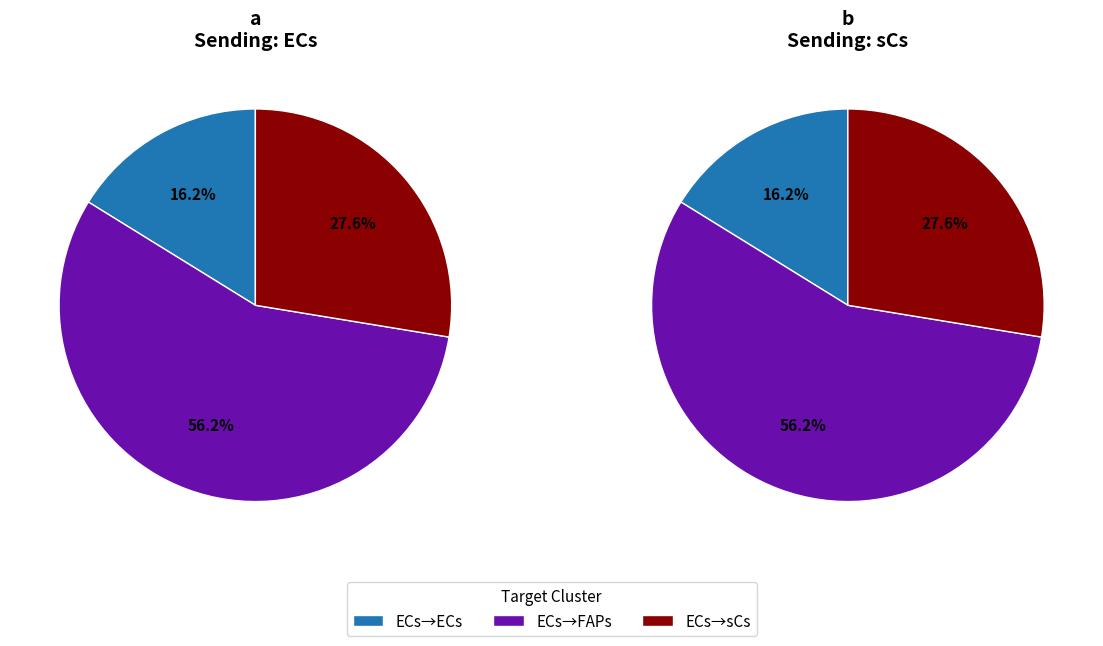

To the nearest percent, what percentage of the pie is 0?

16%